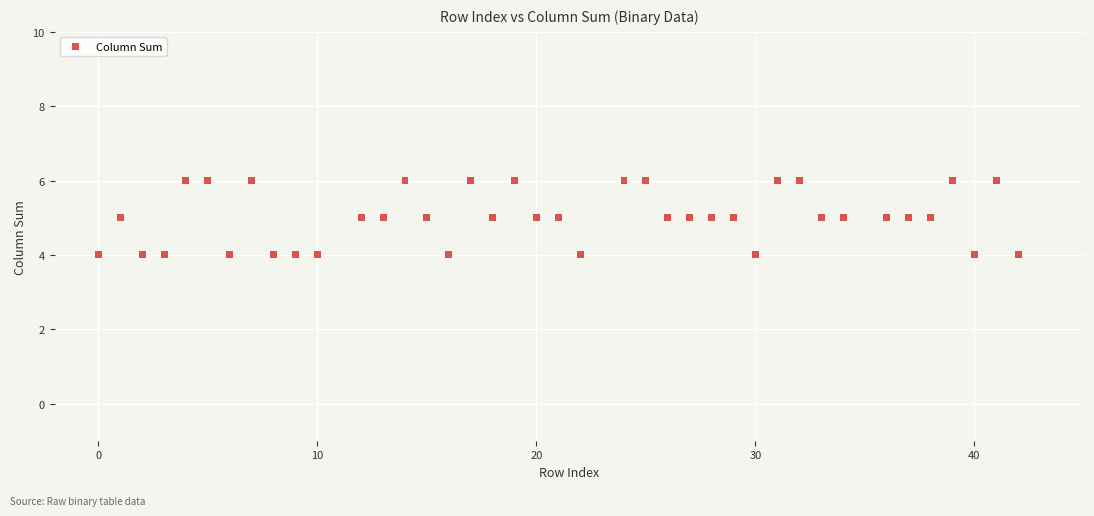

What is the range of X values (max minus min)?

42